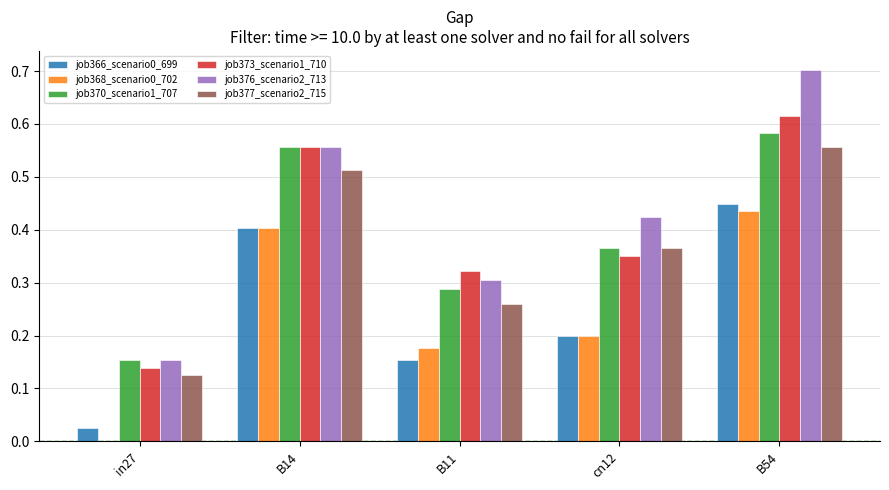

What is the total value across all series at B11?

1.5